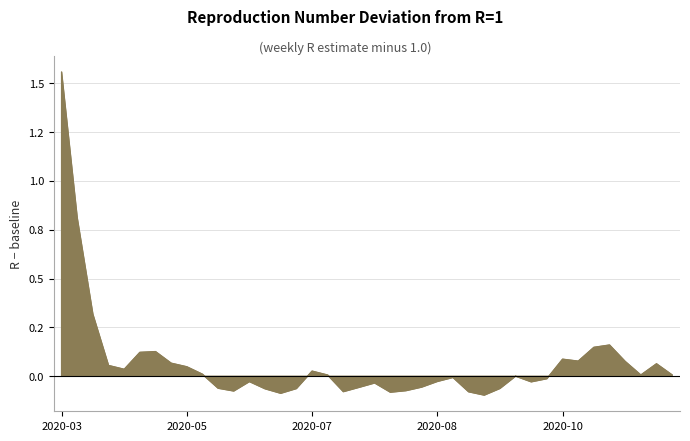

What is the change in value from 2020-04-12 to 2020-11-08?

+0.1